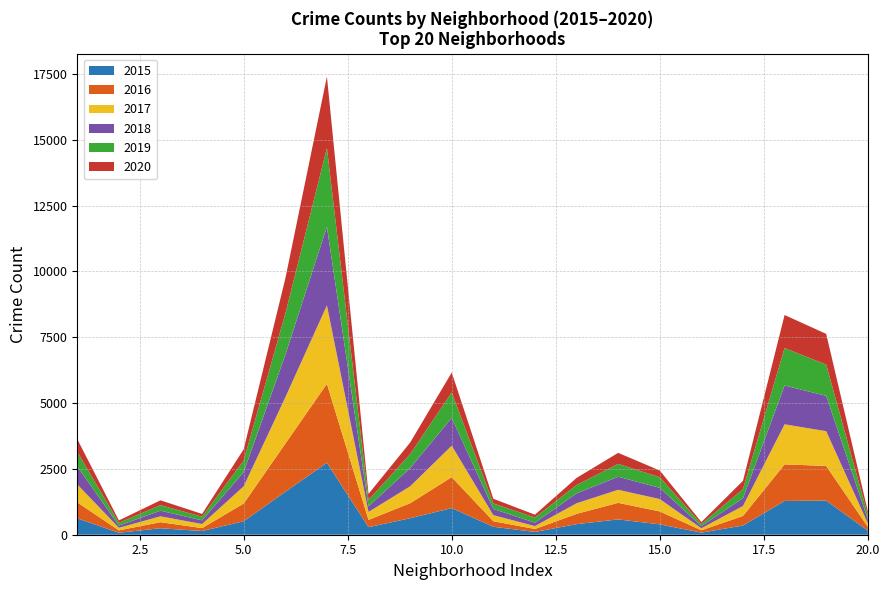

Reading left to right, transcribe all the data shown in this chart.

2015: Albany Park=621	Andersonville=76	Archer Heights=246	Armour Square=141	Ashburn=512	Auburn Gresham=1632	Austin=2734	Avalon Park=288	Avondale=626	Belmont Cragin=1011	Beverly=302	Boystown=106	Bridgeport=402	Brighton Park=582	Bucktown=394	Burnside=80	Calumet Heights=351	Chatham=1283	Chicago Lawn=1296	Chinatown=158
2016: Albany Park=609	Andersonville=90	Archer Heights=230	Armour Square=111	Ashburn=673	Auburn Gresham=1827	Austin=2999	Avalon Park=277	Avondale=570	Belmont Cragin=1176	Beverly=210	Boystown=112	Bridgeport=390	Brighton Park=629	Bucktown=491	Burnside=89	Calumet Heights=362	Chatham=1389	Chicago Lawn=1317	Chinatown=143
2017: Albany Park=681	Andersonville=97	Archer Heights=223	Armour Square=154	Ashburn=655	Auburn Gresham=1758	Austin=2978	Avalon Park=300	Avondale=642	Belmont Cragin=1194	Beverly=231	Boystown=110	Bridgeport=403	Brighton Park=495	Bucktown=469	Burnside=77	Calumet Heights=379	Chatham=1522	Chicago Lawn=1319	Chinatown=132
2018: Albany Park=688	Andersonville=84	Archer Heights=214	Armour Square=140	Ashburn=541	Auburn Gresham=1614	Austin=2986	Avalon Park=216	Avondale=693	Belmont Cragin=1060	Beverly=236	Boystown=130	Bridgeport=377	Brighton Park=496	Bucktown=428	Burnside=80	Calumet Heights=295	Chatham=1474	Chicago Lawn=1343	Chinatown=160
2019: Albany Park=549	Andersonville=106	Archer Heights=209	Armour Square=138	Ashburn=439	Auburn Gresham=1563	Austin=2989	Avalon Park=237	Avondale=529	Belmont Cragin=964	Beverly=210	Boystown=193	Bridgeport=315	Brighton Park=488	Bucktown=401	Burnside=78	Calumet Heights=345	Chatham=1422	Chicago Lawn=1186	Chinatown=159
2020: Albany Park=482	Andersonville=91	Archer Heights=185	Armour Square=106	Ashburn=427	Auburn Gresham=1334	Austin=2716	Avalon Park=233	Avondale=440	Belmont Cragin=756	Beverly=176	Boystown=110	Bridgeport=271	Brighton Park=420	Bucktown=256	Burnside=77	Calumet Heights=316	Chatham=1255	Chicago Lawn=1167	Chinatown=141